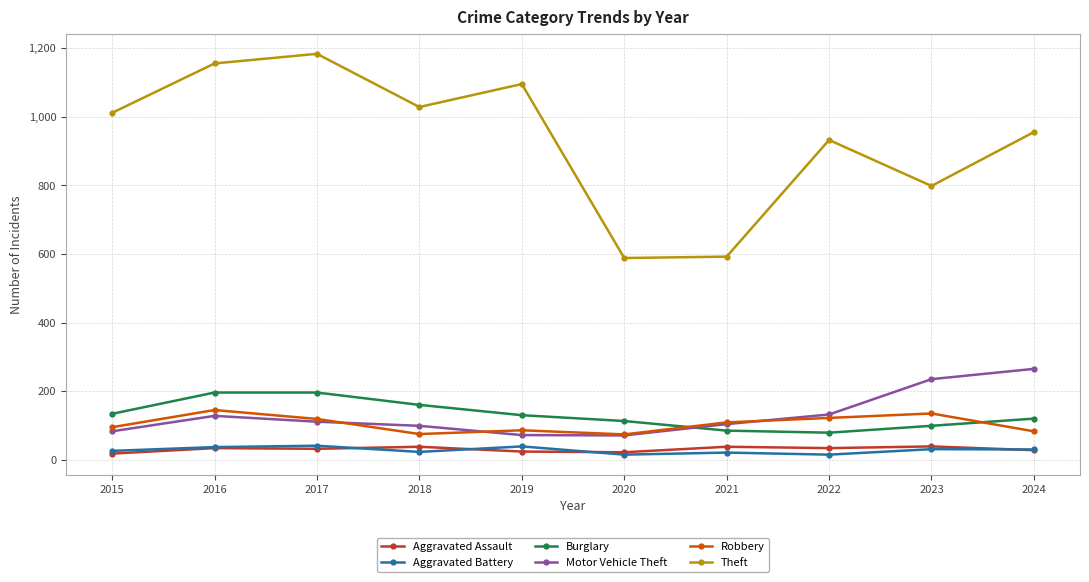

True or false: Theft and Robbery intersect in this chart.

False